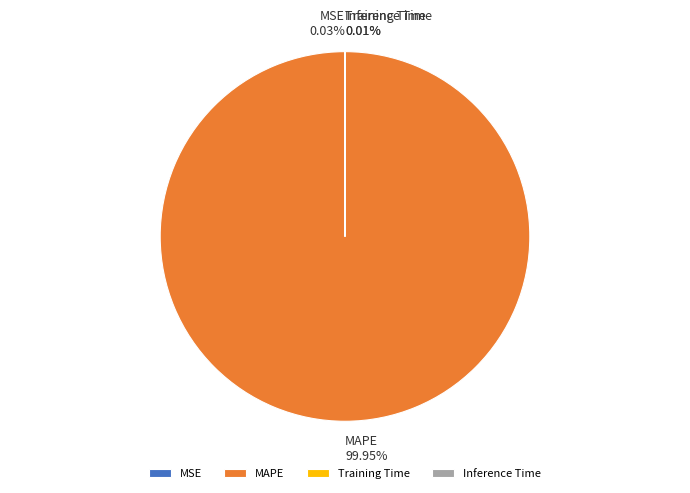

Is there a majority slice in this chart?

Yes